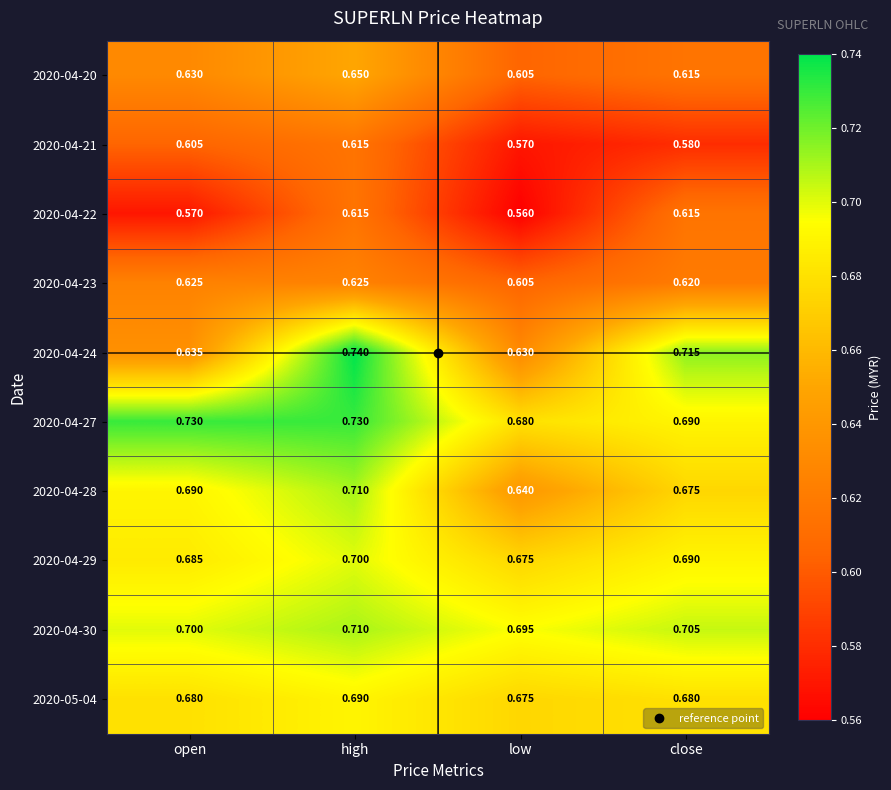

Which series changed the most between low and close?

2020-04-24